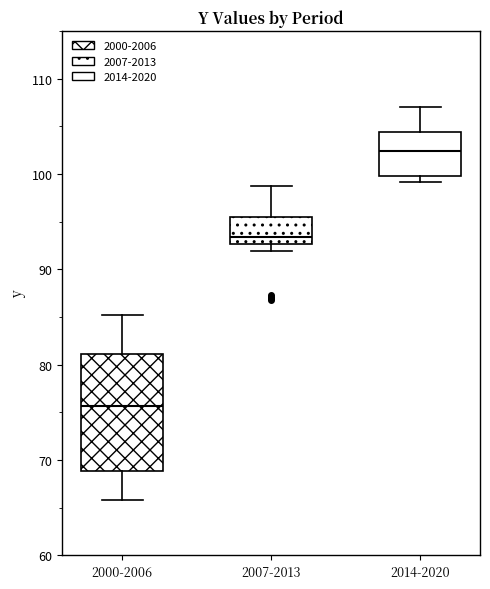

Reading left to right, transcribe this box plot: for each box, give where its median line is, the range the box spans, and where its two whiskers end, as read against the y-axis. The values are not printed on the chart, so give them approximately, as read against the axis.

2000-2006: median 76, box 69 to 81, whiskers 66 to 85
2007-2013: median 93 (just above the box's lower edge), box 93 to 95, whiskers 92 to 99
2014-2020: median 102, box 100 to 104, whiskers 99 to 107